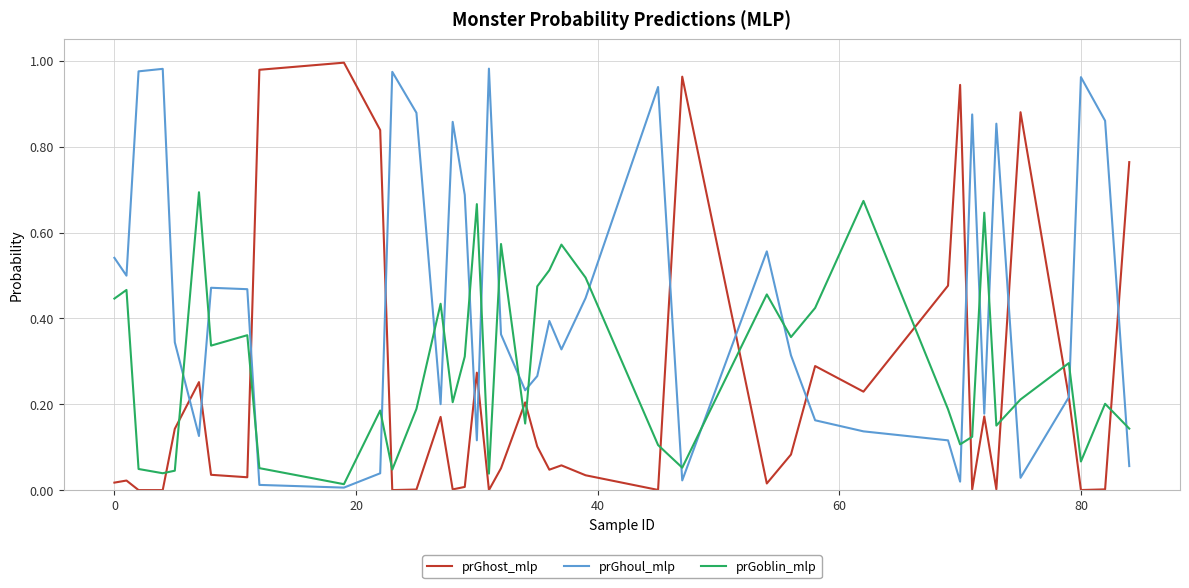

How many intersections are there between prGoblin_mlp and prGhost_mlp?

13